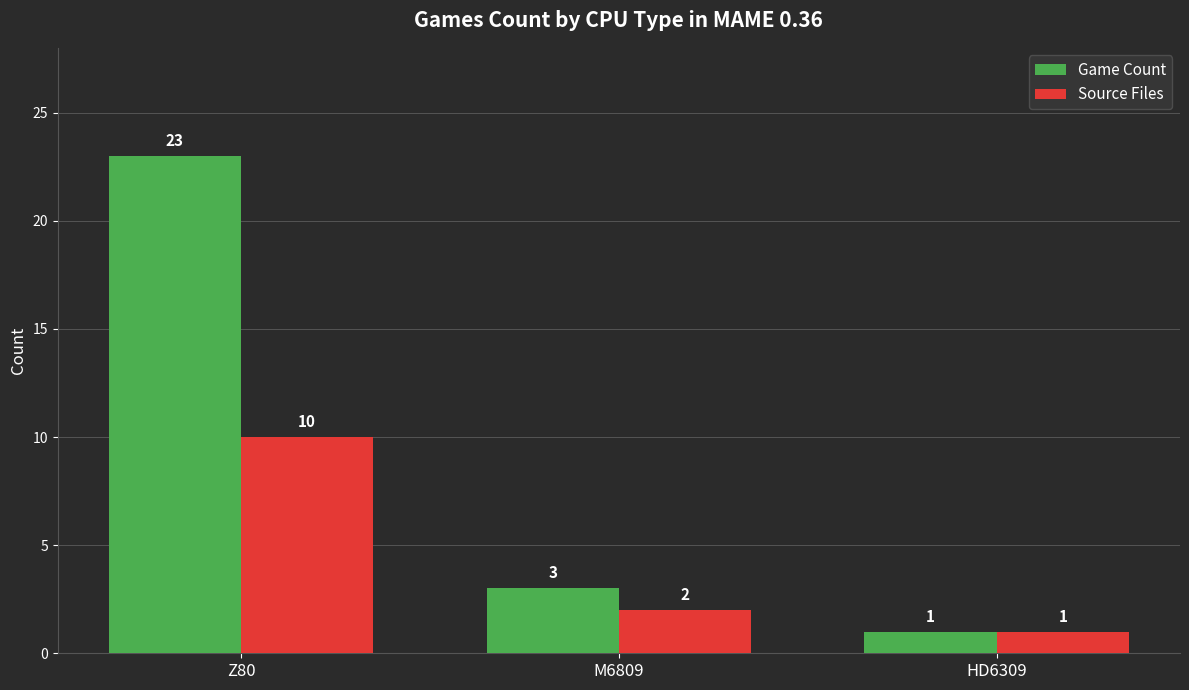

How many bars are there in each group?

2